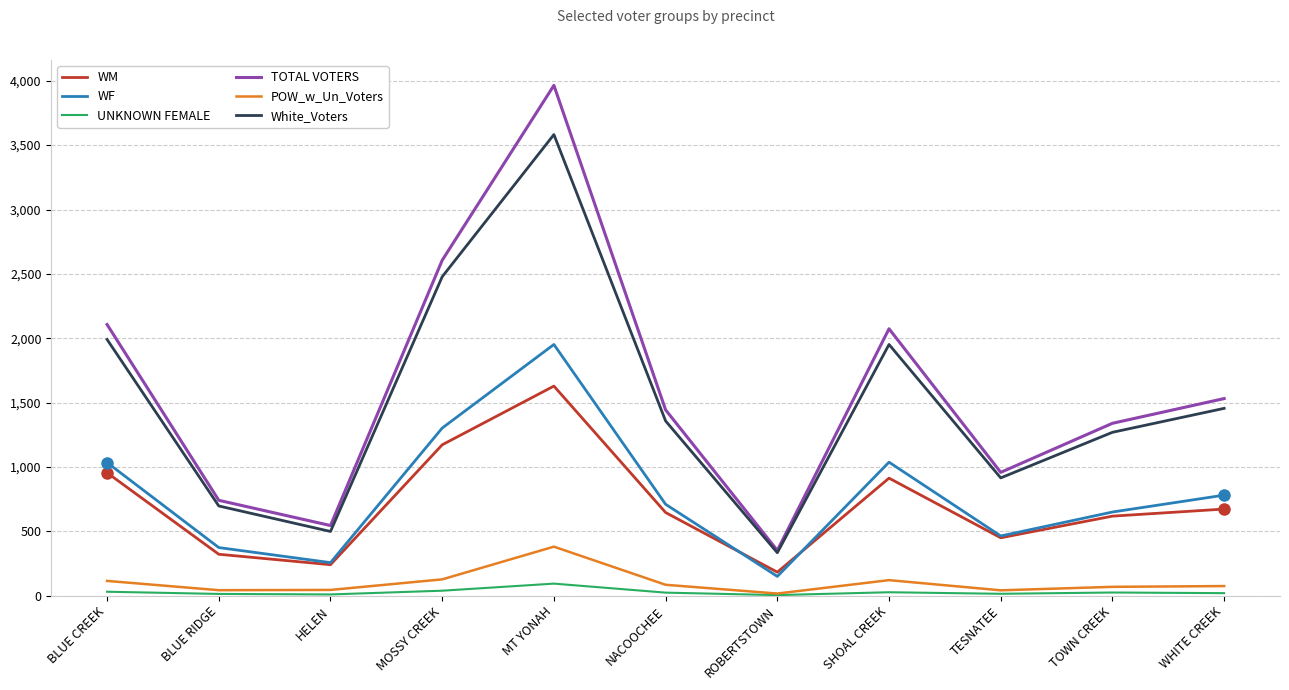

What is the difference between the second highest and second lowest values in the WF series?

1045